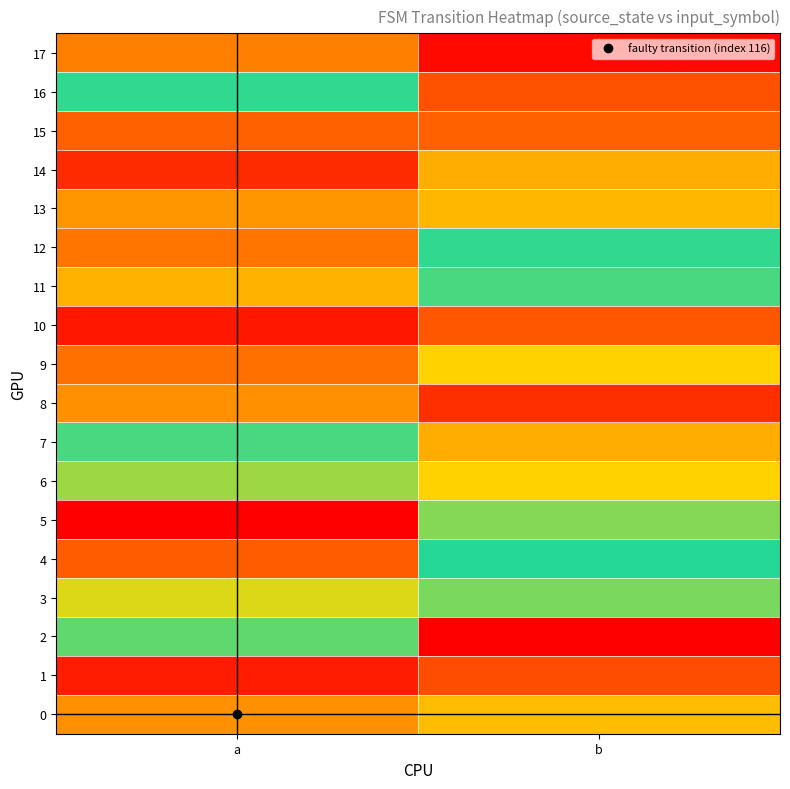

What is the spread (max minus min) of values at a?

120